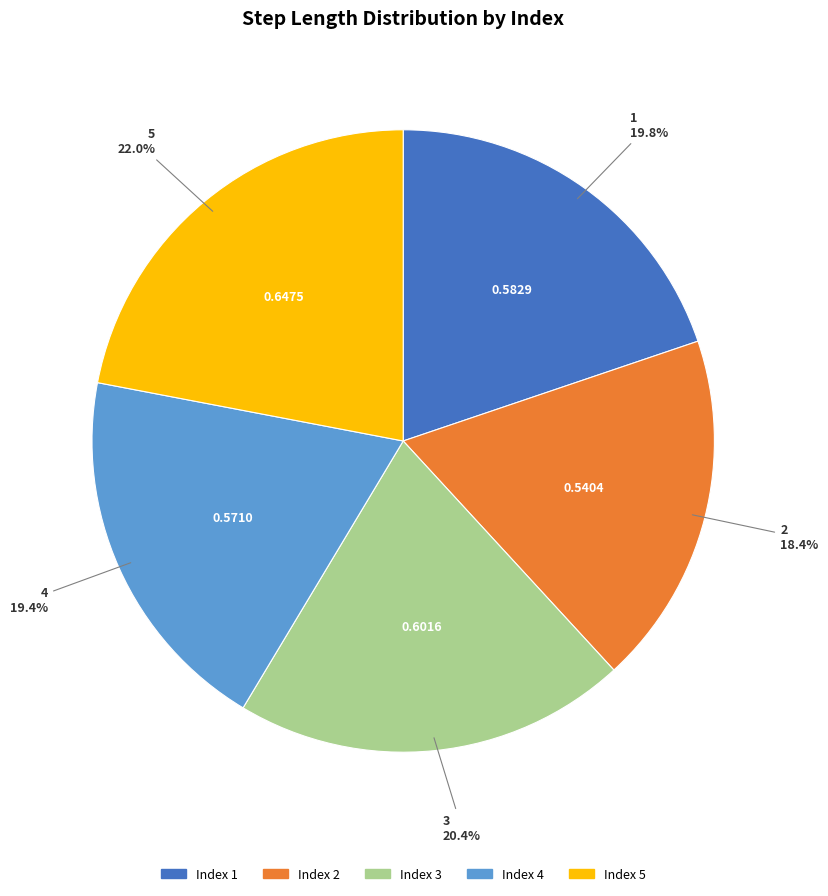

Is there a majority slice in this chart?

No